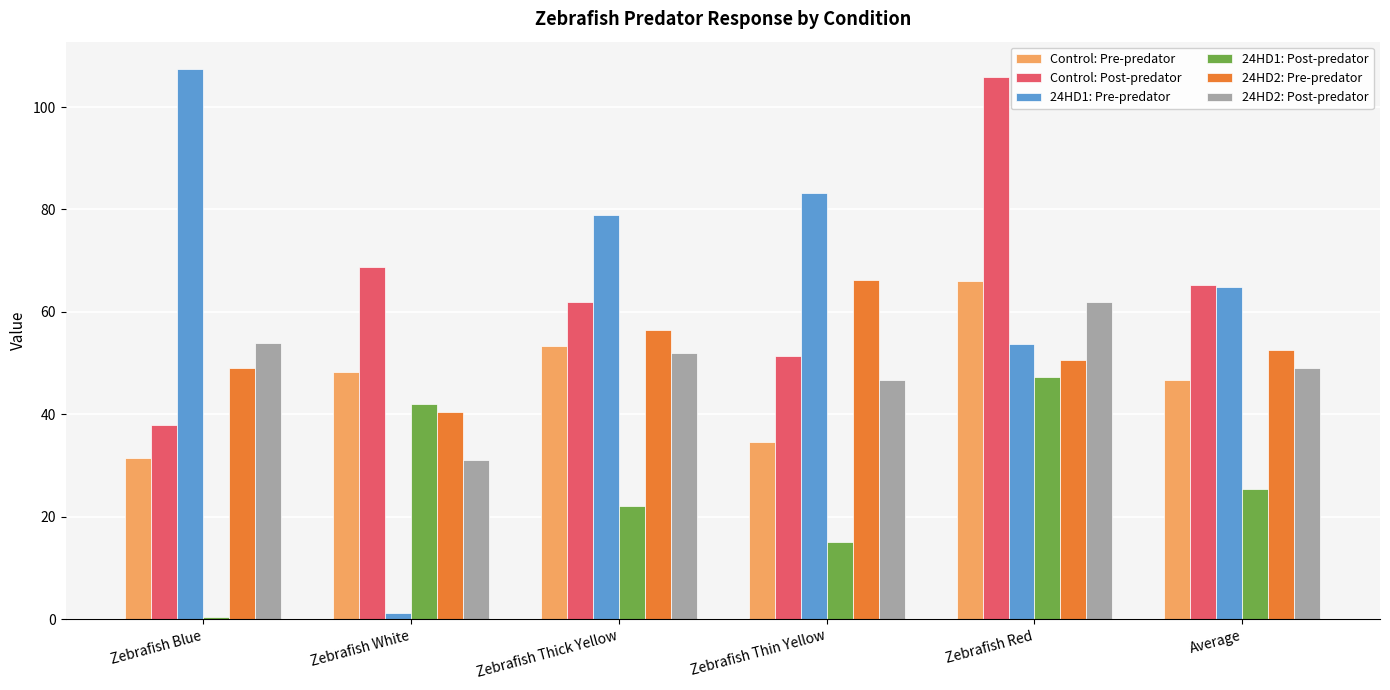

What is the average value of the Control: Pre-predator series?

46.7